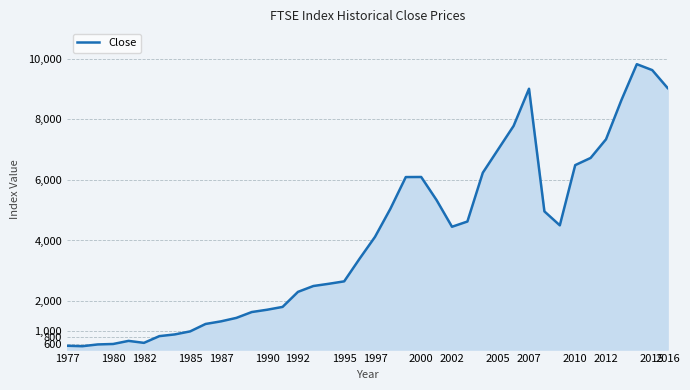

What is the difference between the maximum and minimum values?

9305.5